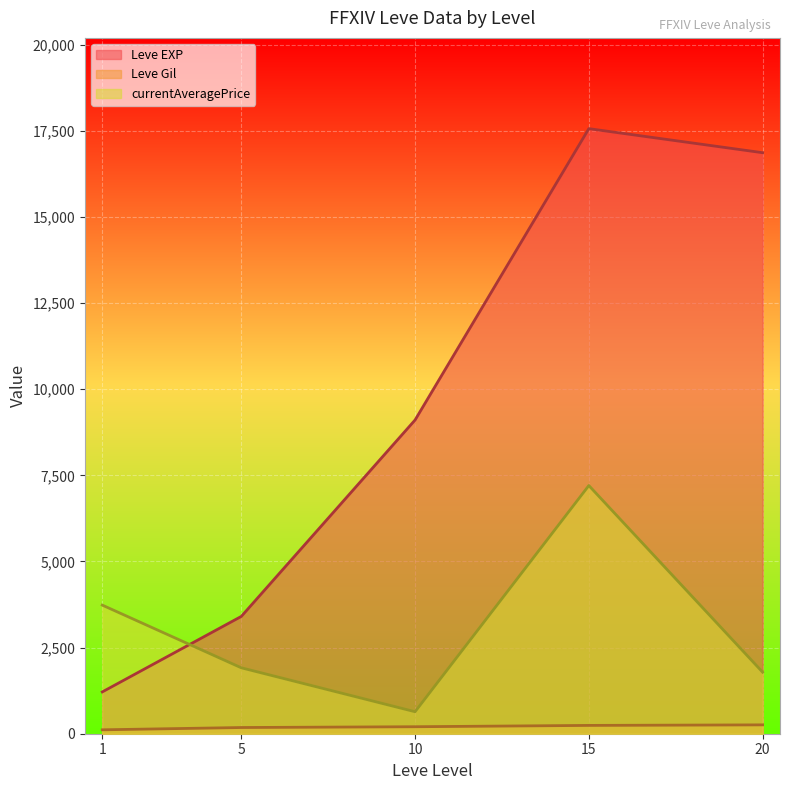

What is the difference between the maximum and minimum values in the Leve EXP series?

16350.0